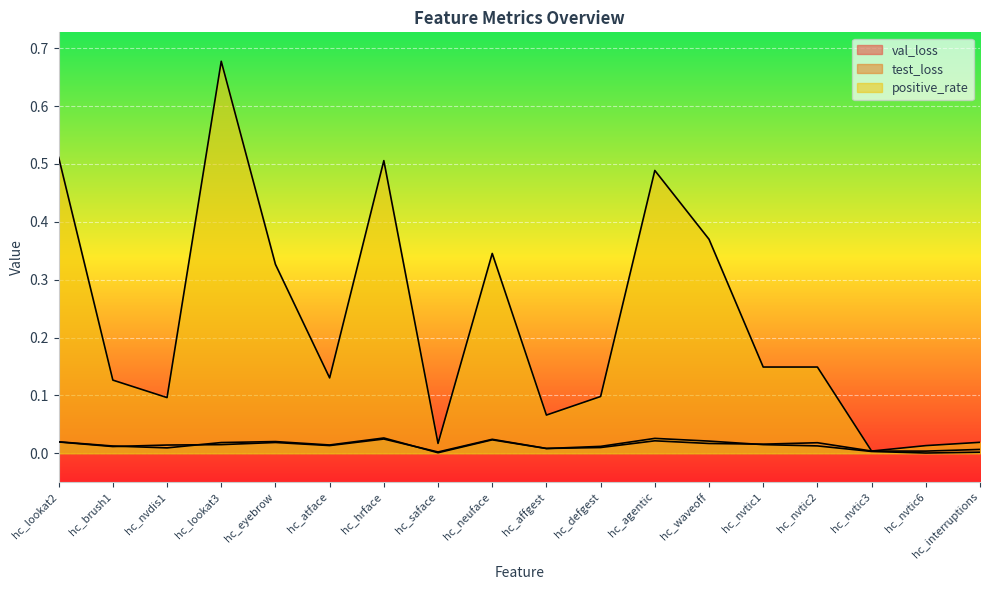

At how many categories does at least one series exceed 0?

18